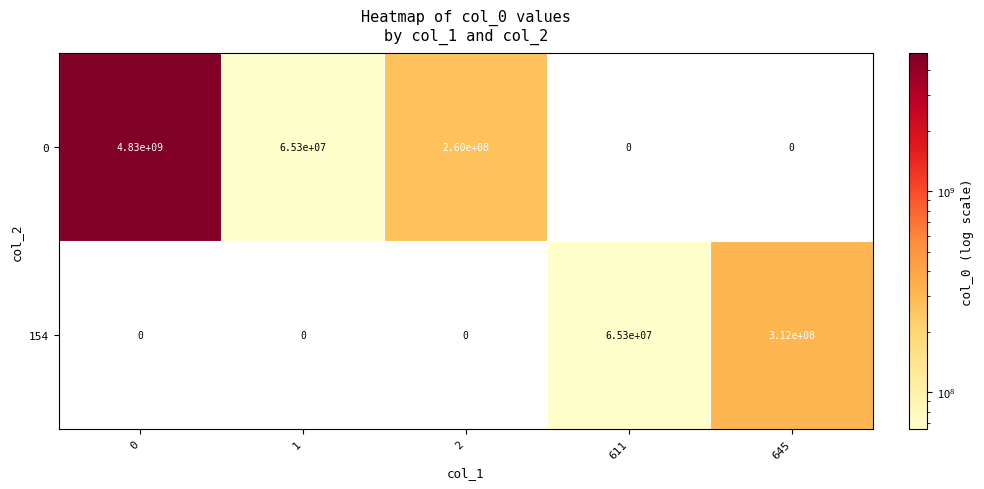

Rank the series at 645 from lowest to highest value.

0, 154